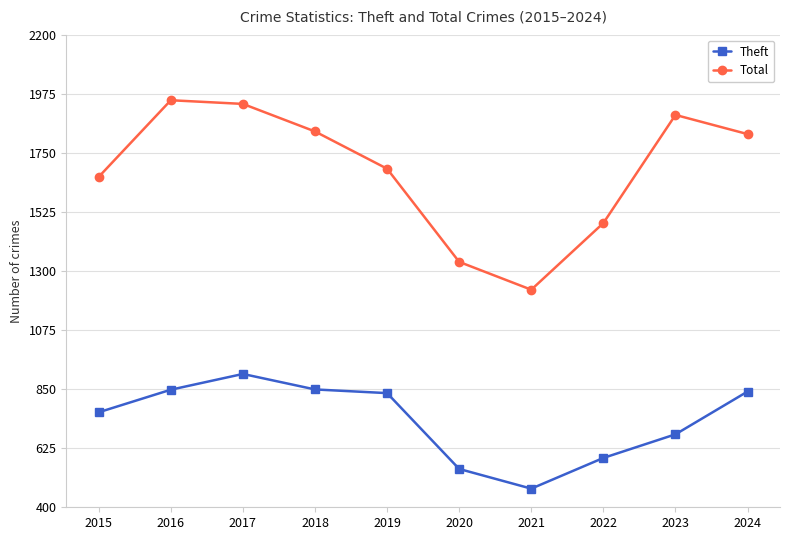

How many lines are shown in the chart?

2